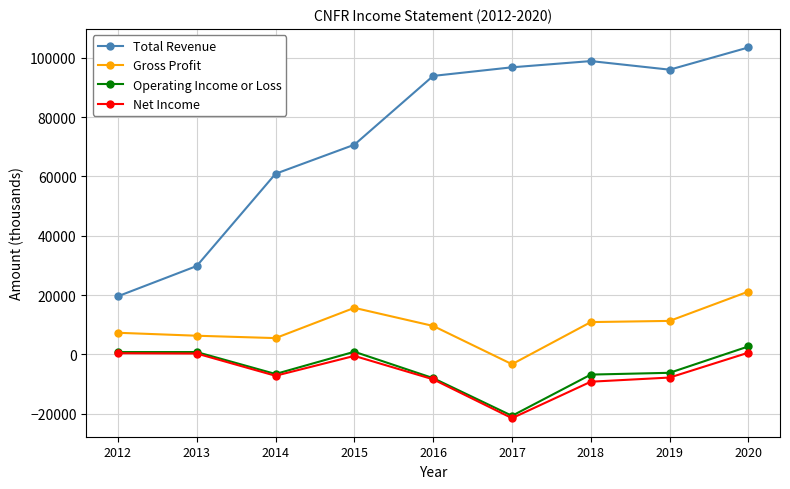

What is the difference between the maximum and minimum values in the Gross Profit series?

24500